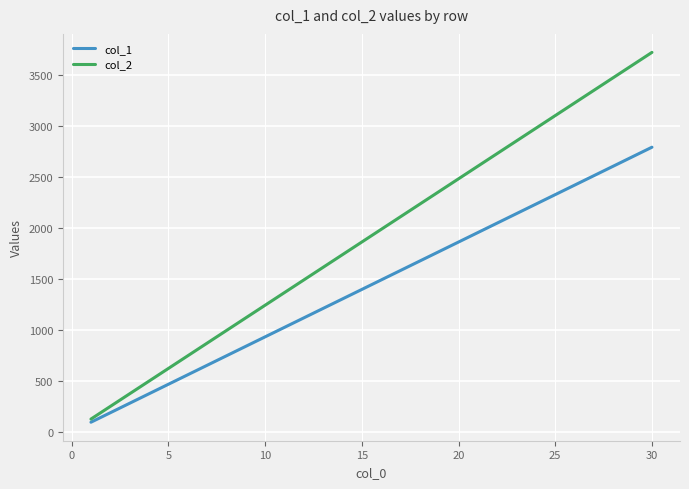

True or false: col_2 has more than 0 points higher than both neighbors.

False